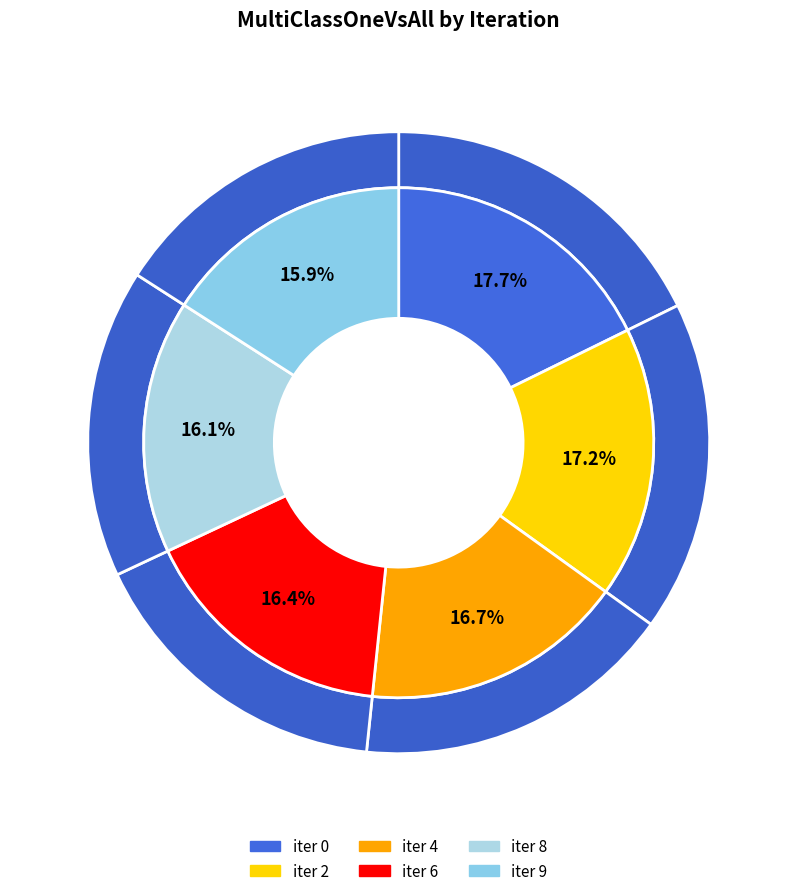

To the nearest percent, what is the combined percentage of 9 and 2?

33%